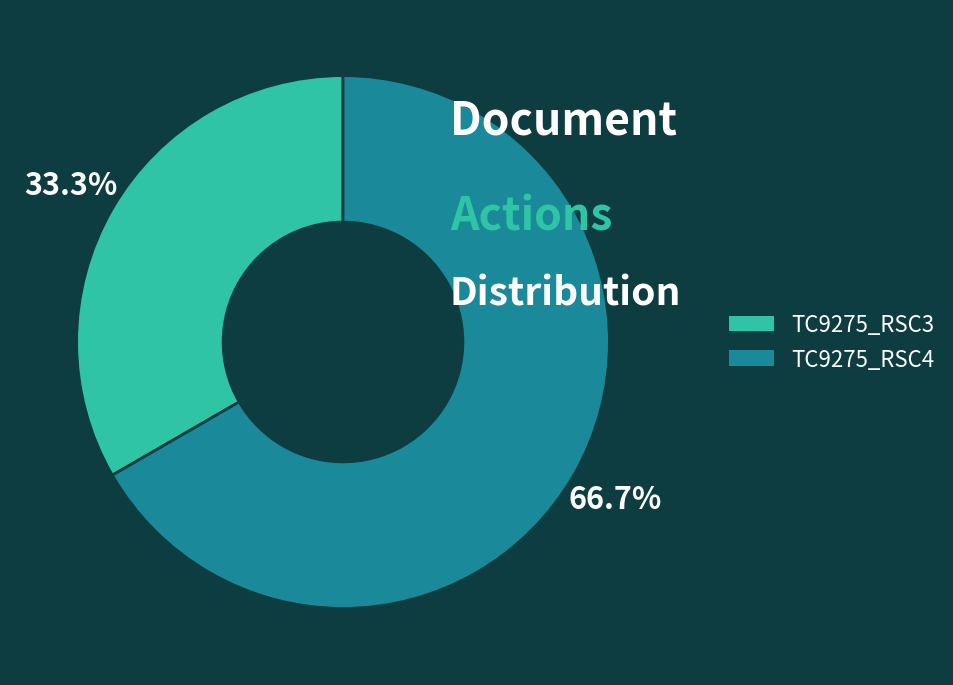

To the nearest percent, what portion does TC9275_RSC3 represent?

33%